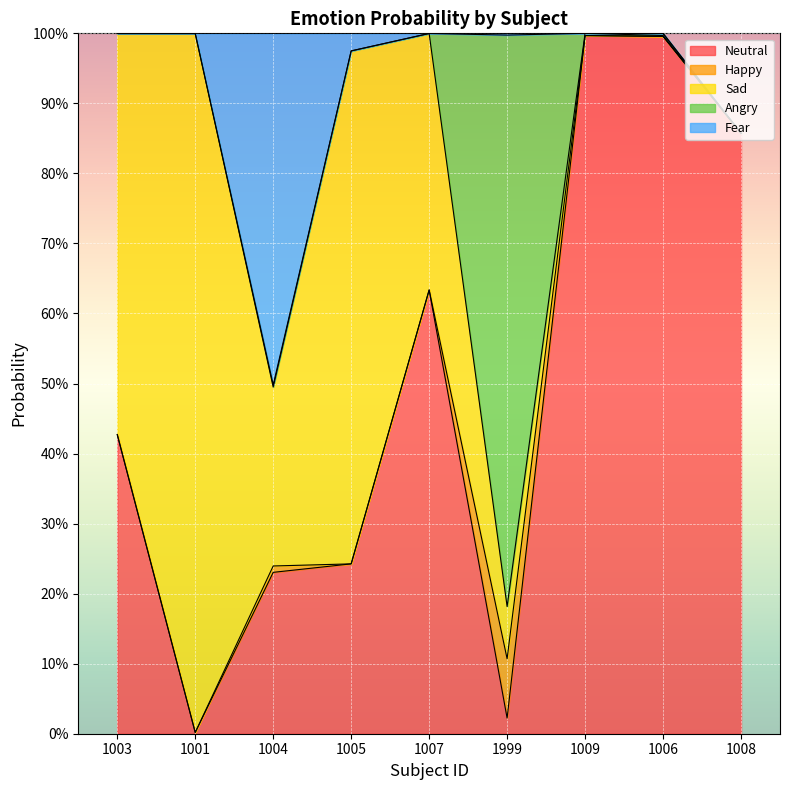

What are all the series names shown in the legend?

Neutral, Happy, Sad, Angry, Fear